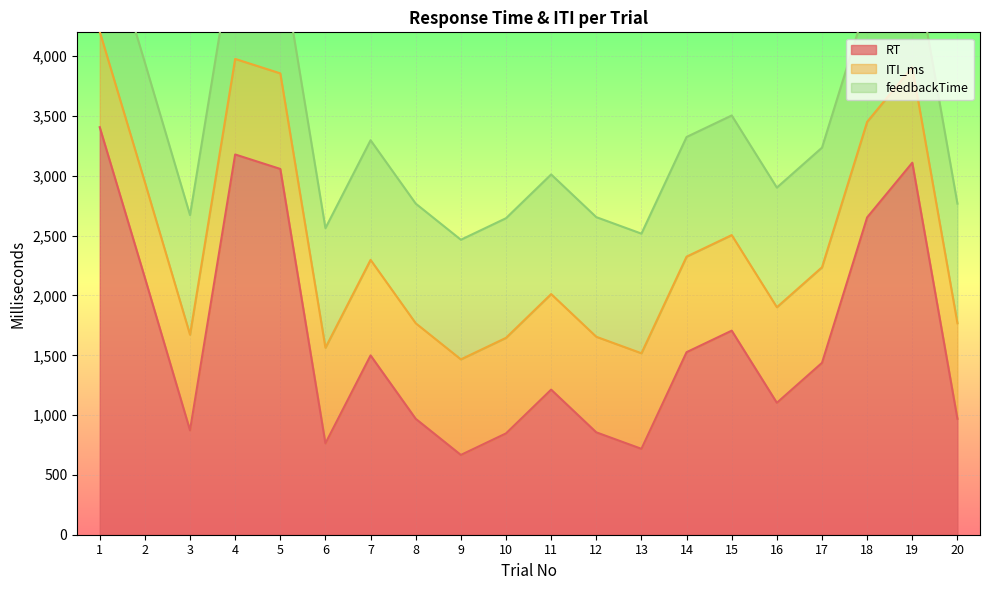

What value does the feedbackTime series have at 6?

1000